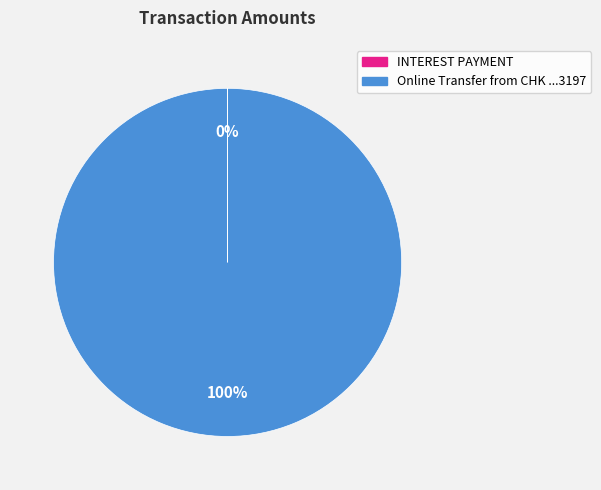

Is there any slice that represents more than half of the pie?

Yes